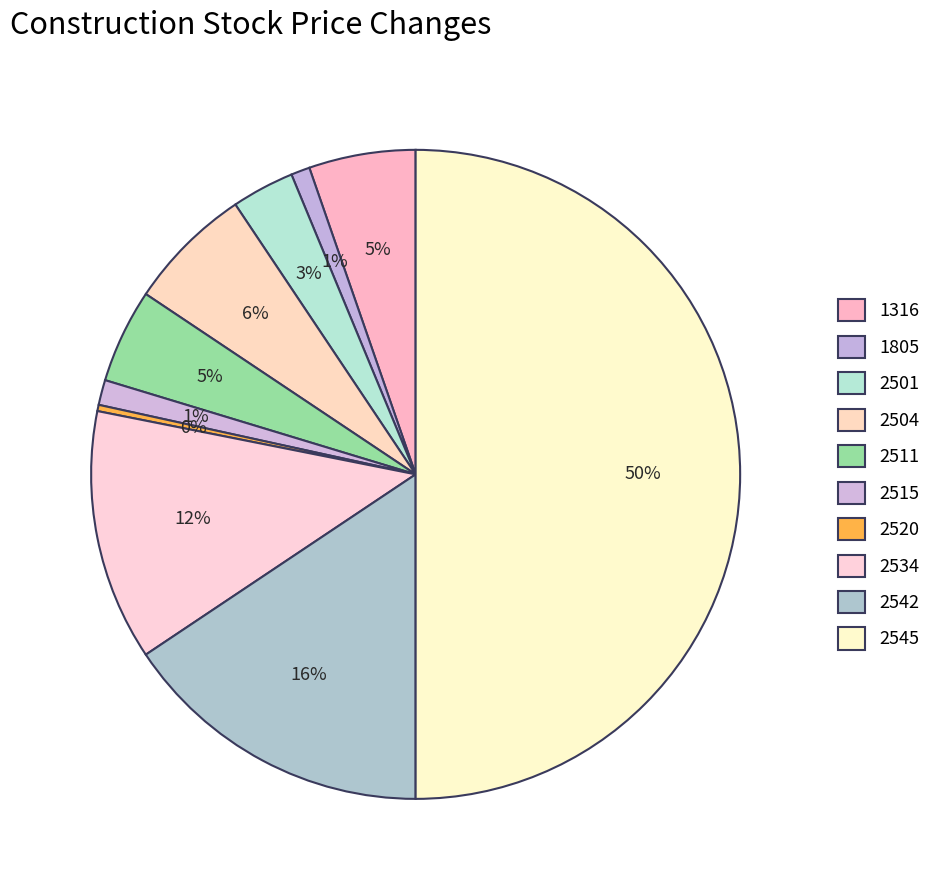

Which has a higher value, 1805 or 2542?

2542